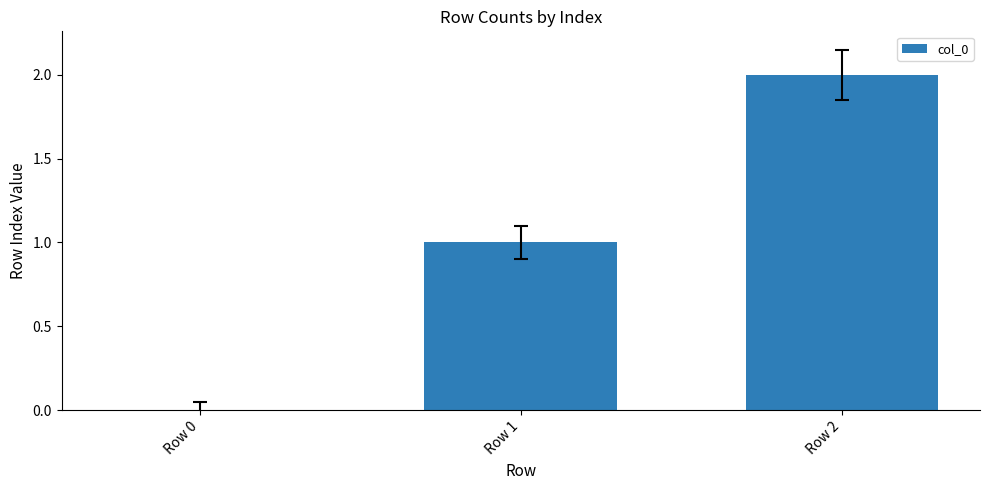

What is the sum of all values?

3